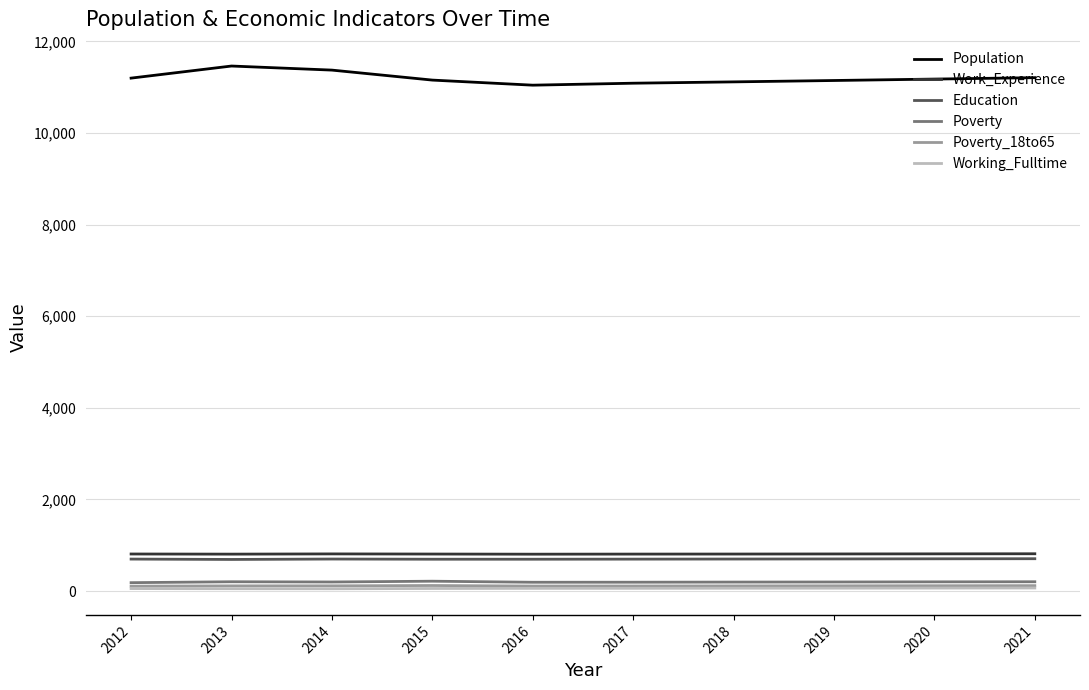

True or false: Poverty_18to65 and Education cross at least once.

False